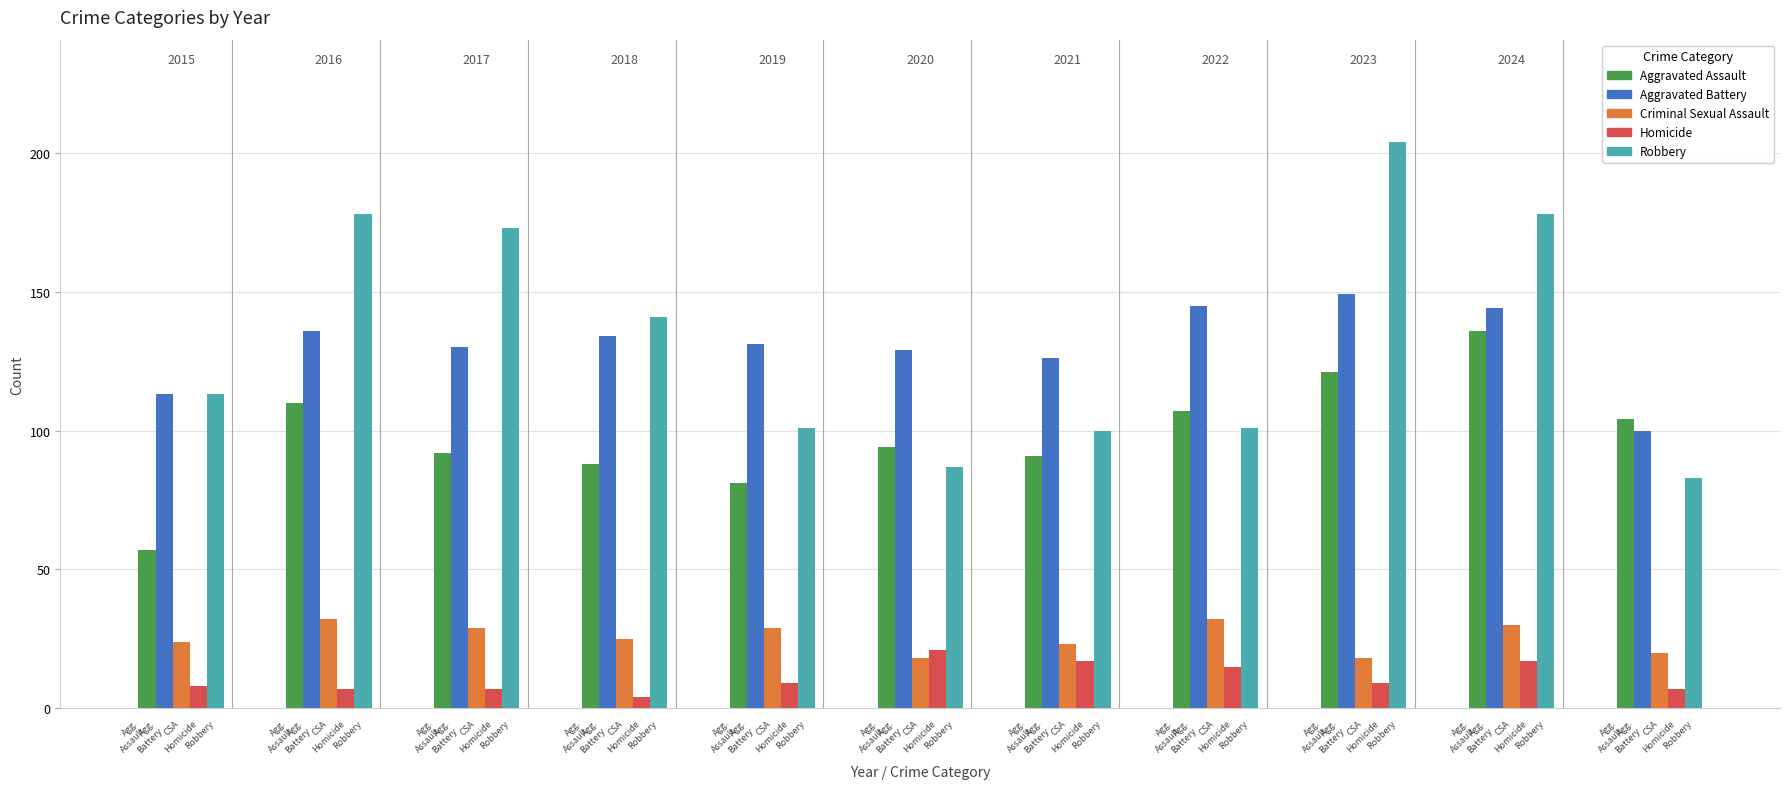

What is the difference between the maximum and minimum values in the Criminal Sexual Assault series?

14